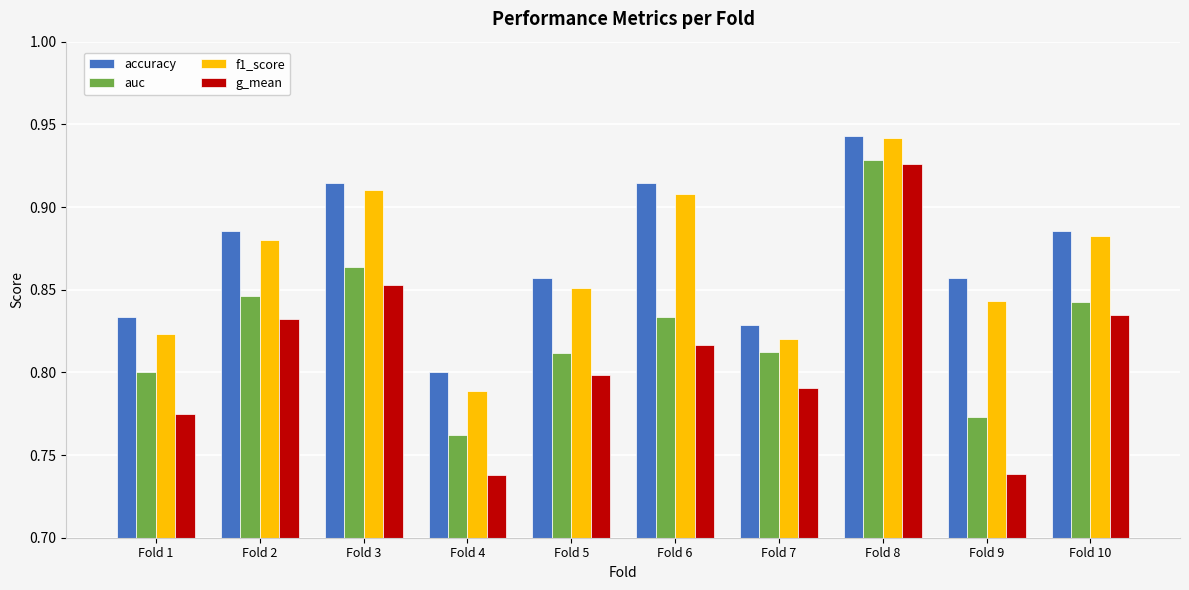

What is the sum of all f1_score values?

8.6